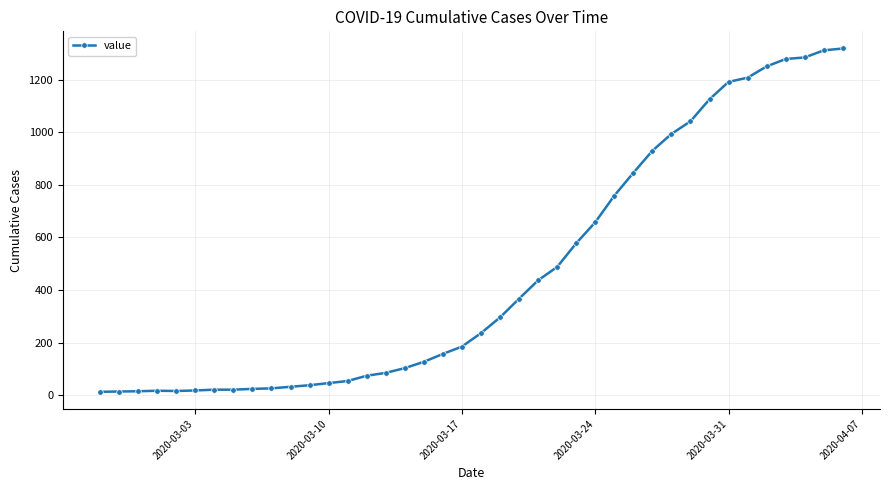

What is the greatest value displayed?

1319